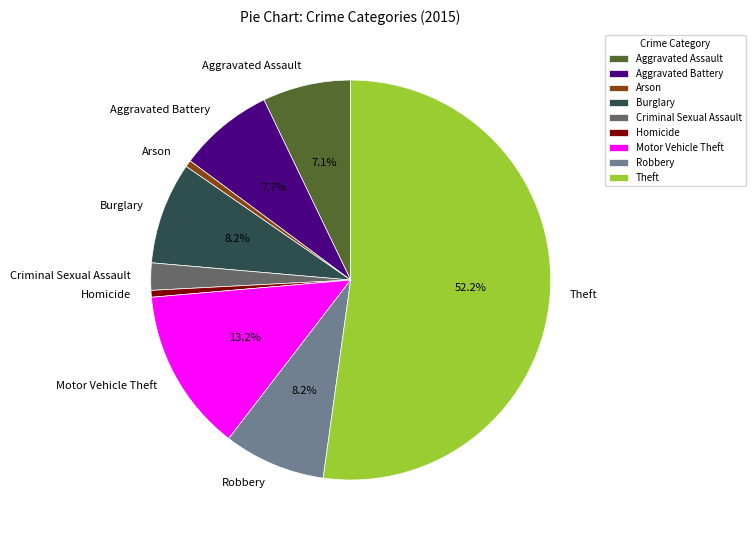

What is the ratio of the value at Theft to the value at Arson?

95.0